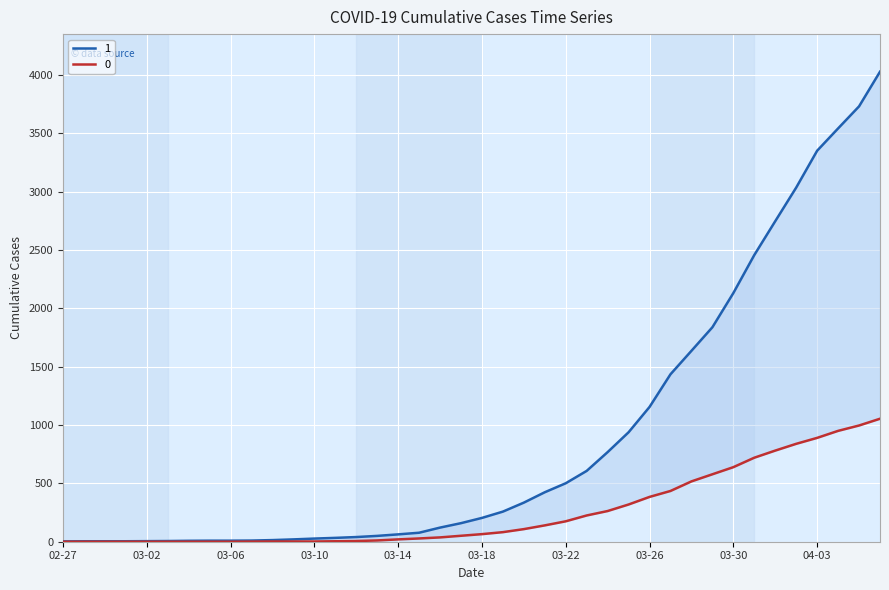

Which series has the largest range (max minus min)?

1